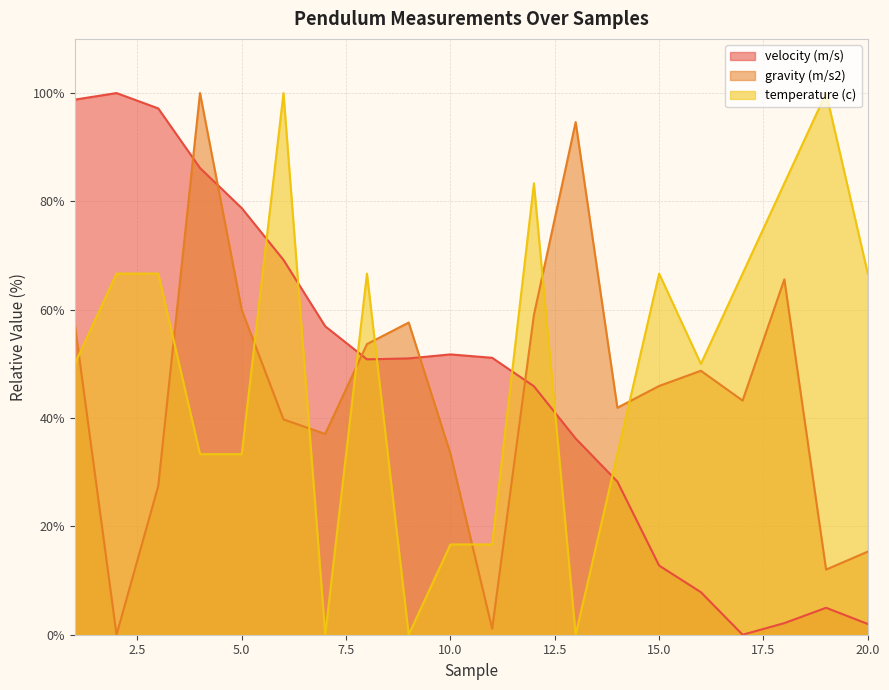

What is the difference between the maximum and minimum values in the gravity (m/s2) series?

100.0